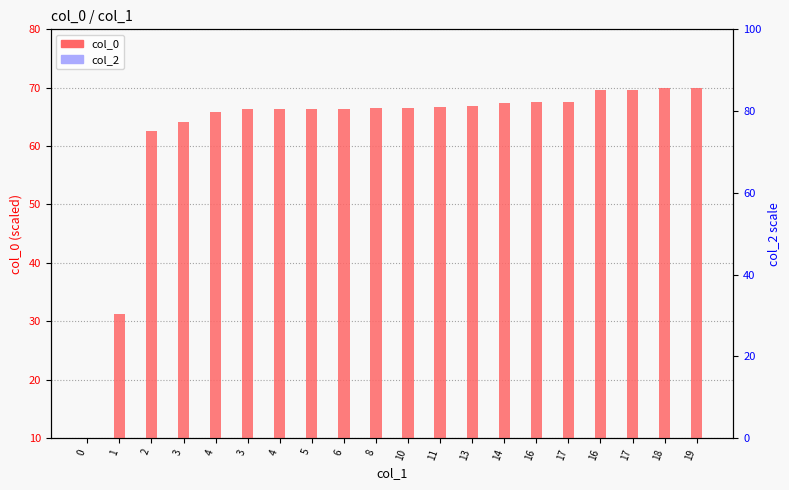

Count the number of data series in this chart.

2